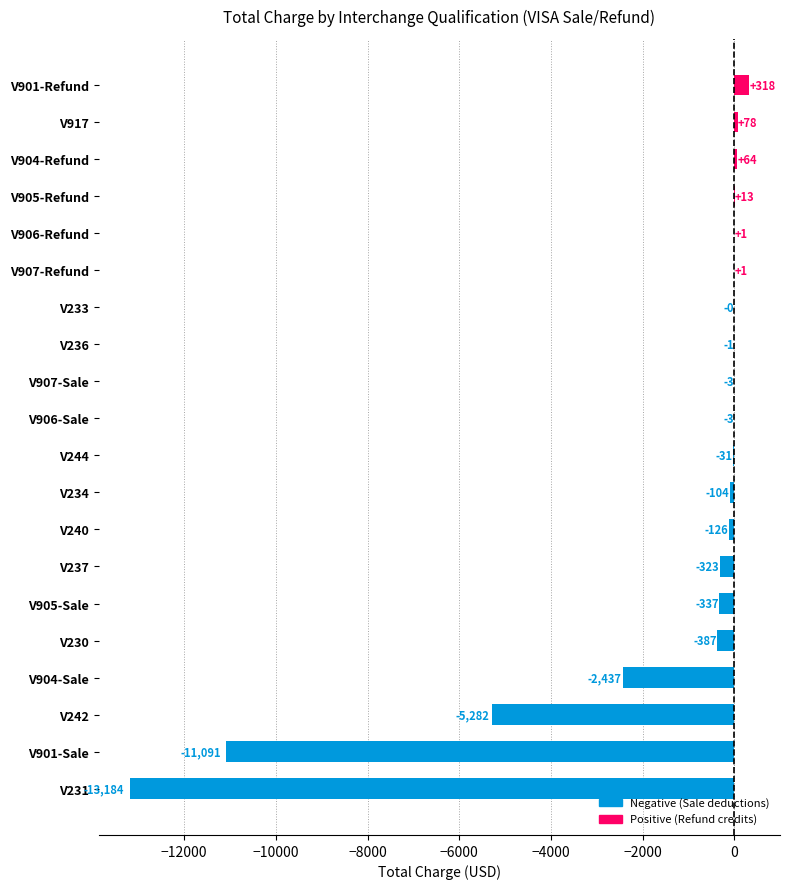

Between V905-Refund and V240, which is larger?

V905-Refund